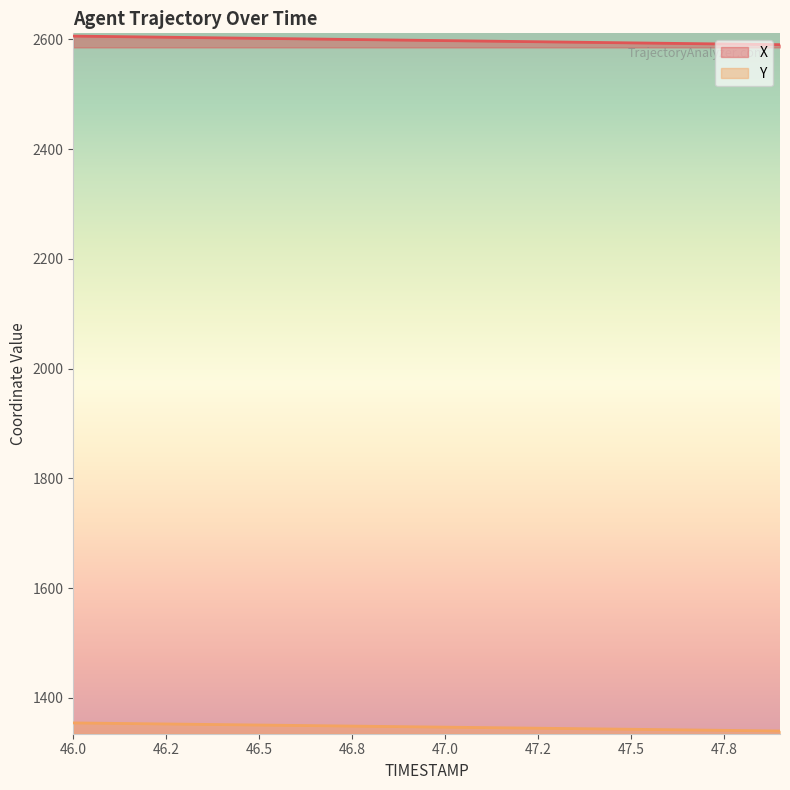

True or false: Y and X cross at least once.

False